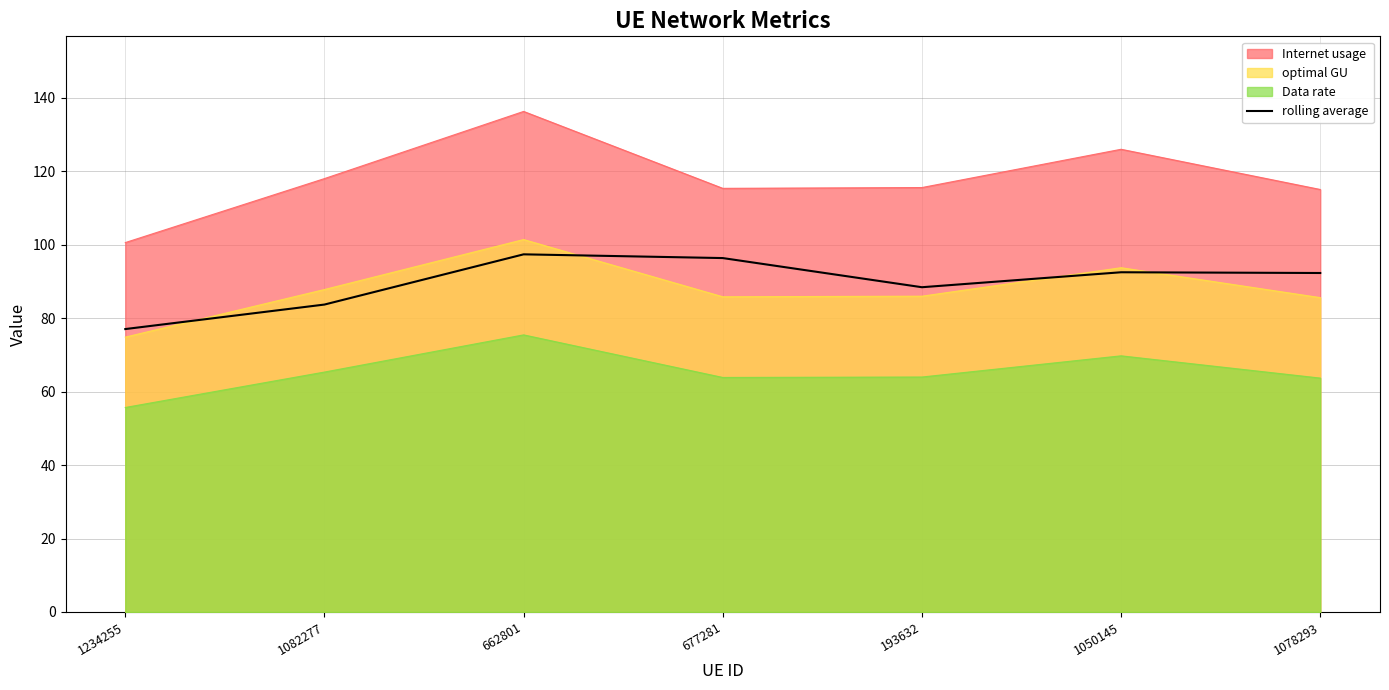

The chart shows a value of 77.0 at 1234255. True or false?

True